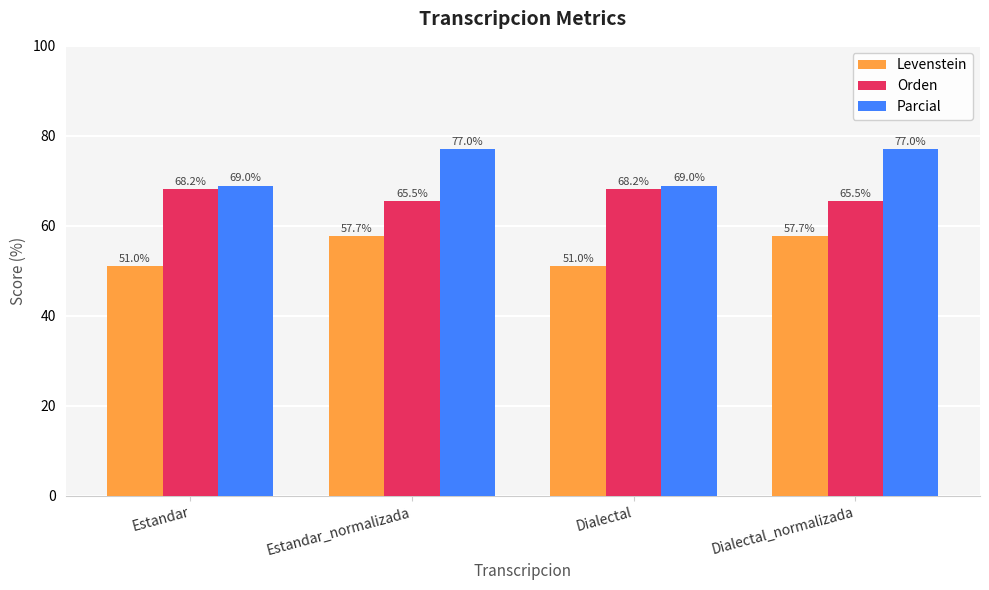

What is the difference between the second highest and second lowest values in the Levenstein series?

6.7